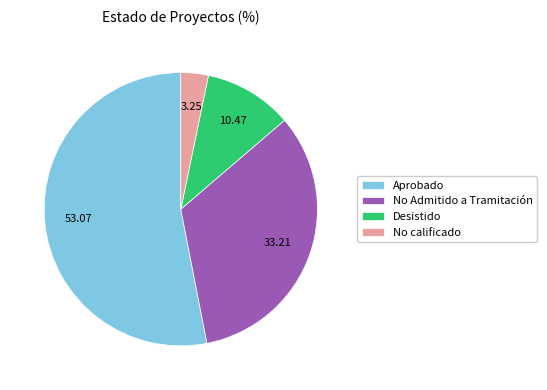

What is the smallest slice in the pie chart?

No calificado